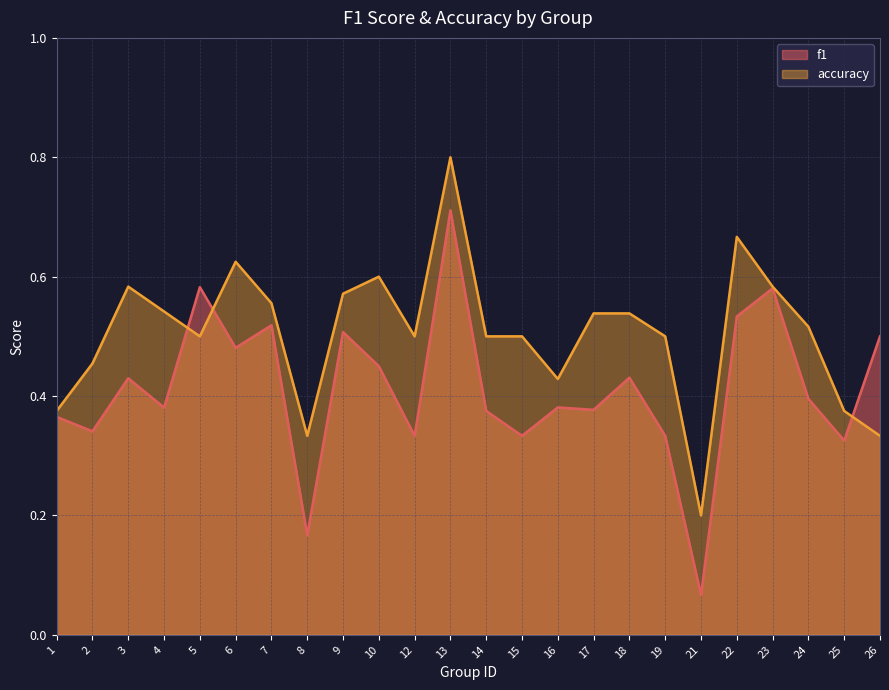

What is the average value of the f1 series?

0.4